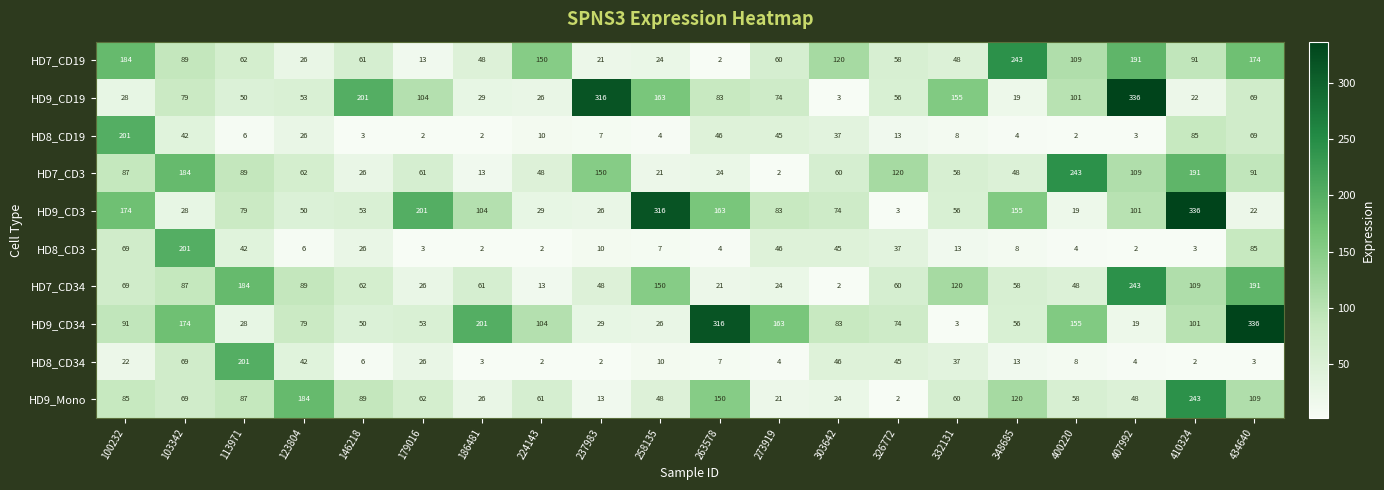

Read the HD8_CD3 value at 113971, to the nearest 50.

50